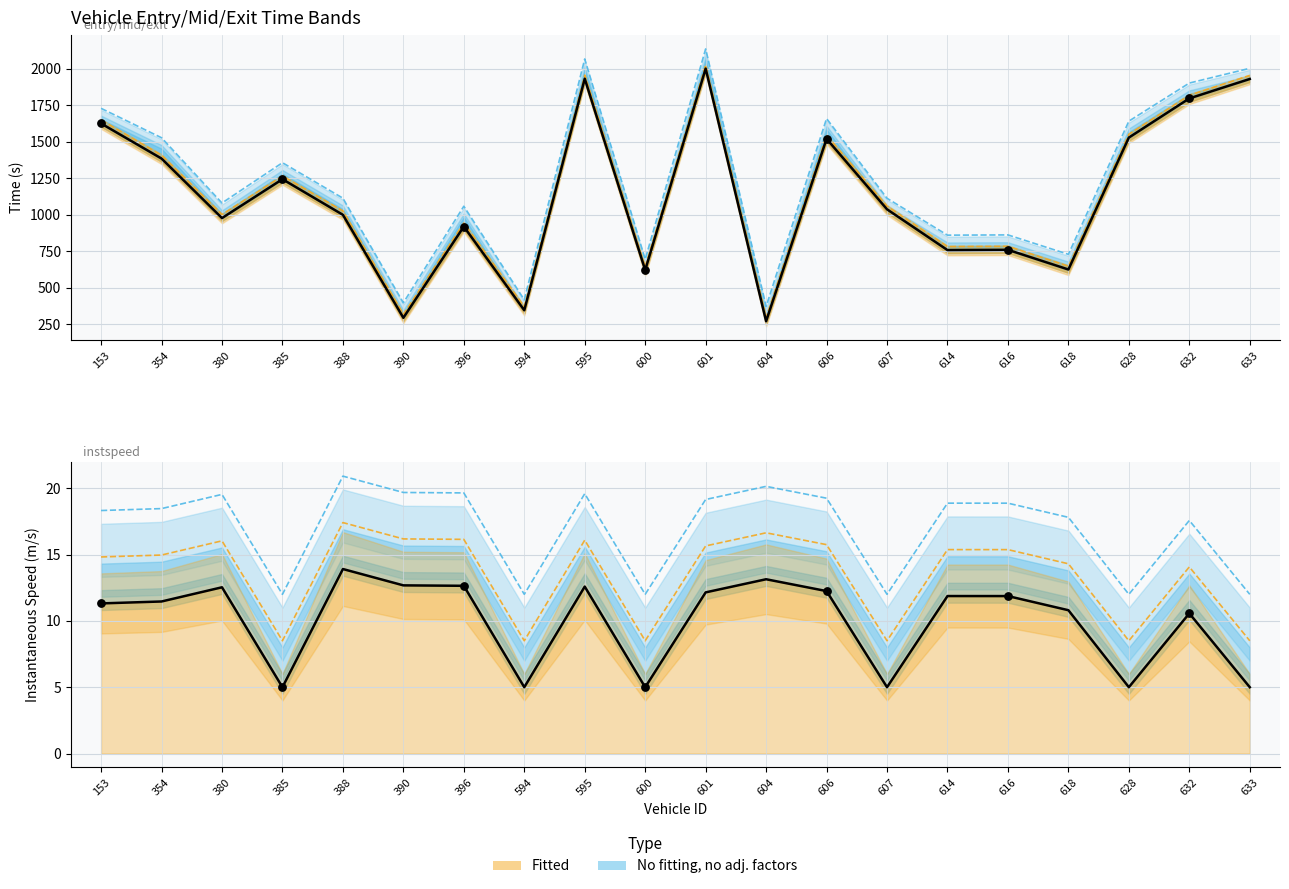

What is the change in value from 600 to 632?

+5.6